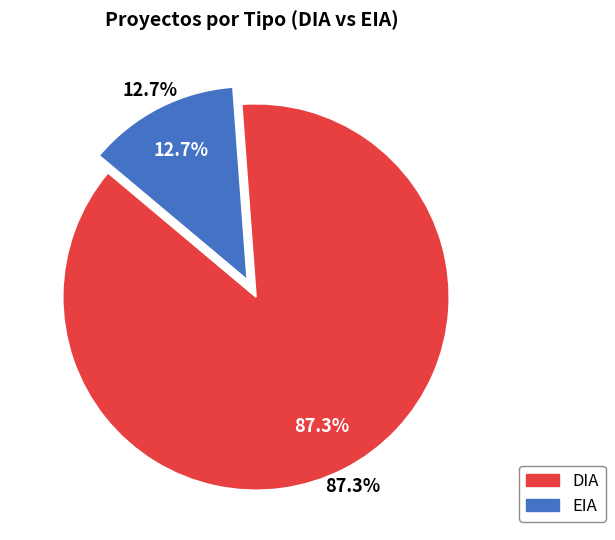

What percentage is the EIA slice, to the nearest percent?

13%